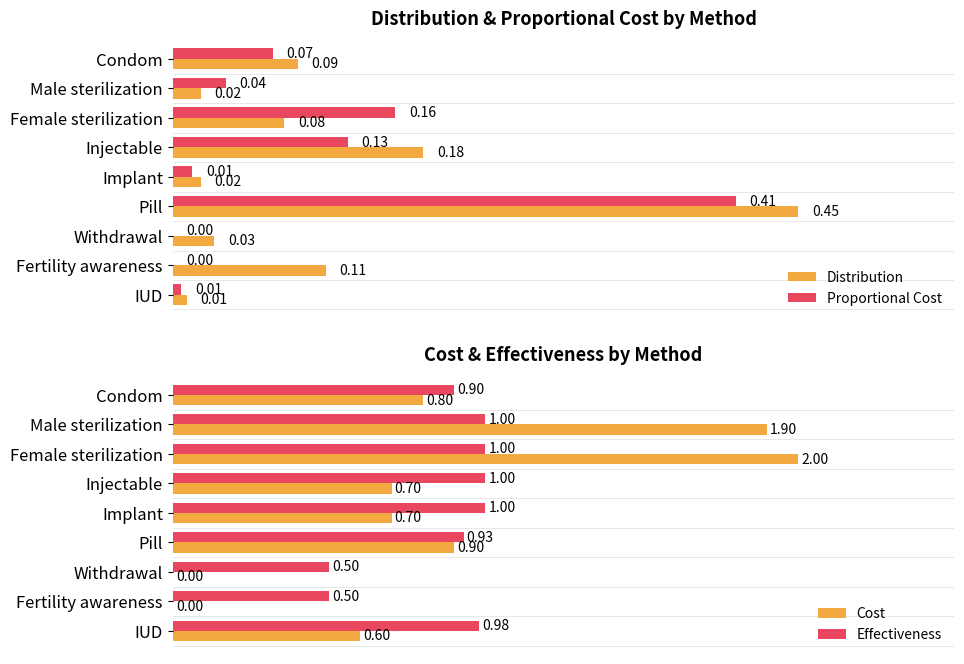

At which label is Distribution closest to 0?

IUD